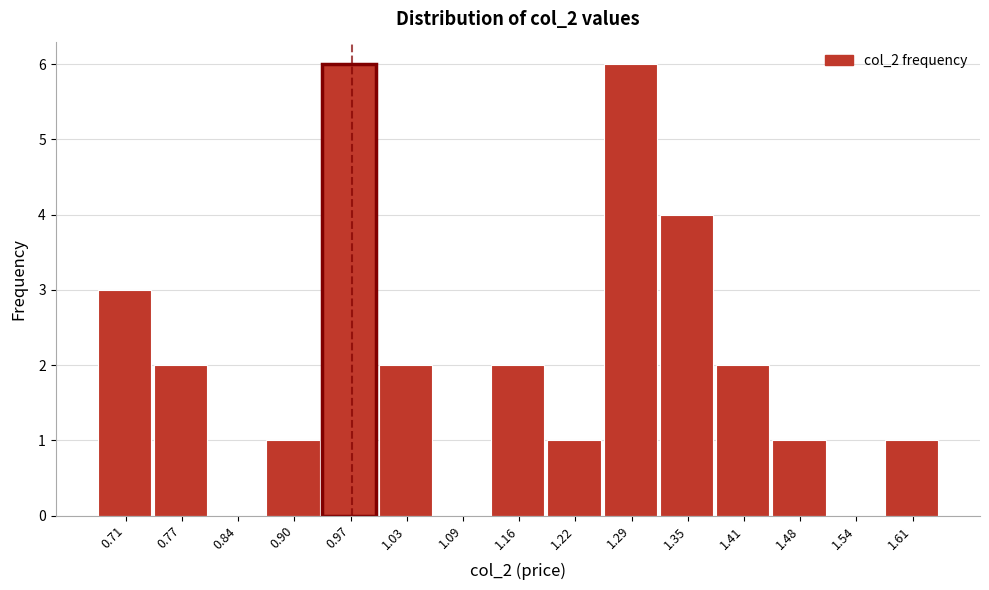

Reading left to right, transcribe all the data shown in this chart.

0.71=3	0.77=2	0.84=0	0.90=1	0.97=6	1.03=2	1.09=0	1.16=2	1.22=1	1.29=6	1.35=4	1.41=2	1.48=1	1.54=0	1.61=1